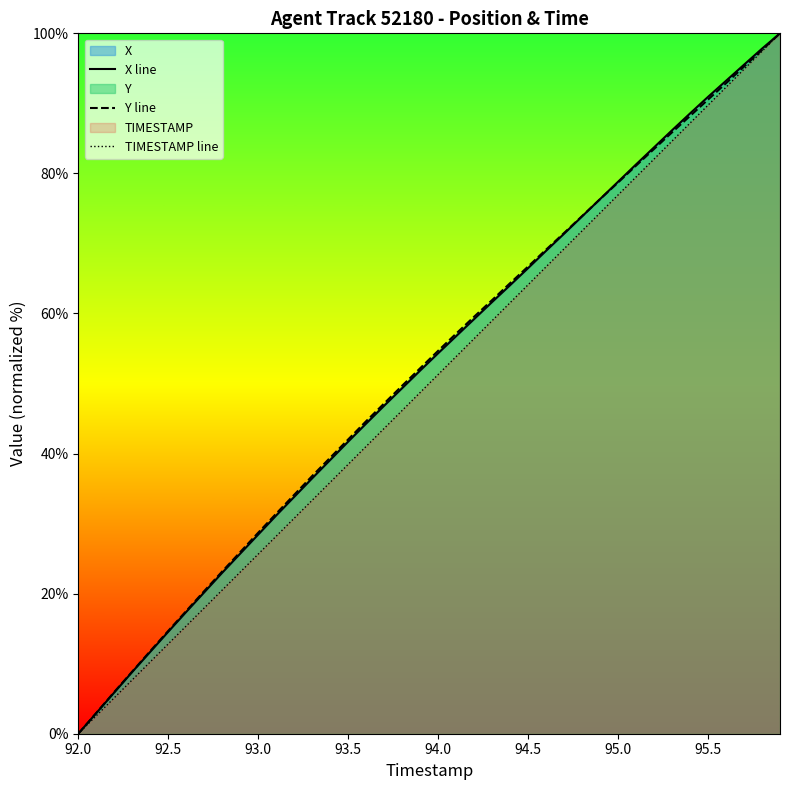

True or false: TIMESTAMP line and X line cross at least once.

False